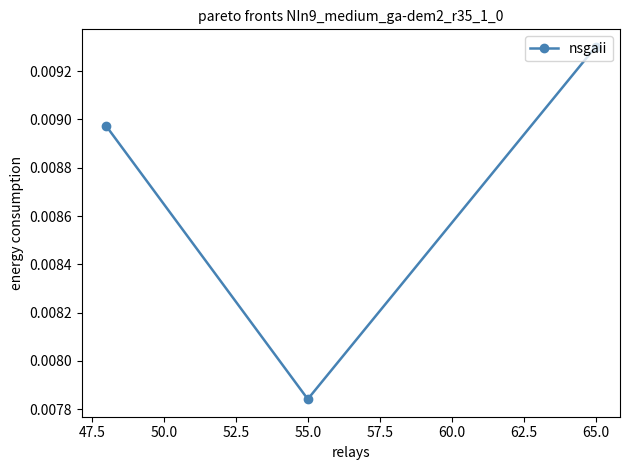

How many series are shown in this chart?

1